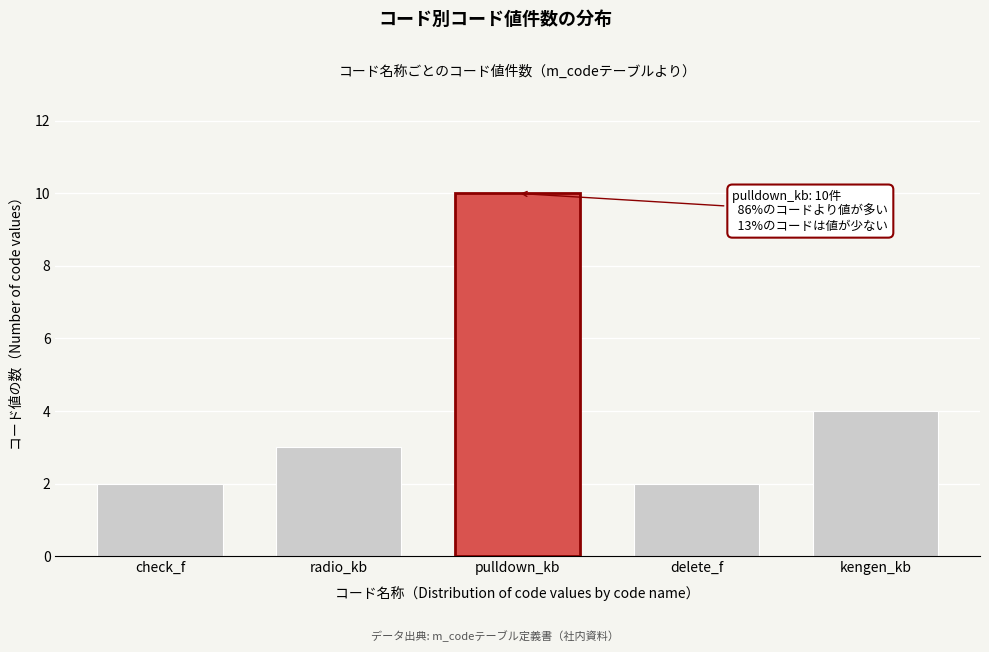

Reading left to right, what are all the values shown in this chart?

2	3	10	2	4